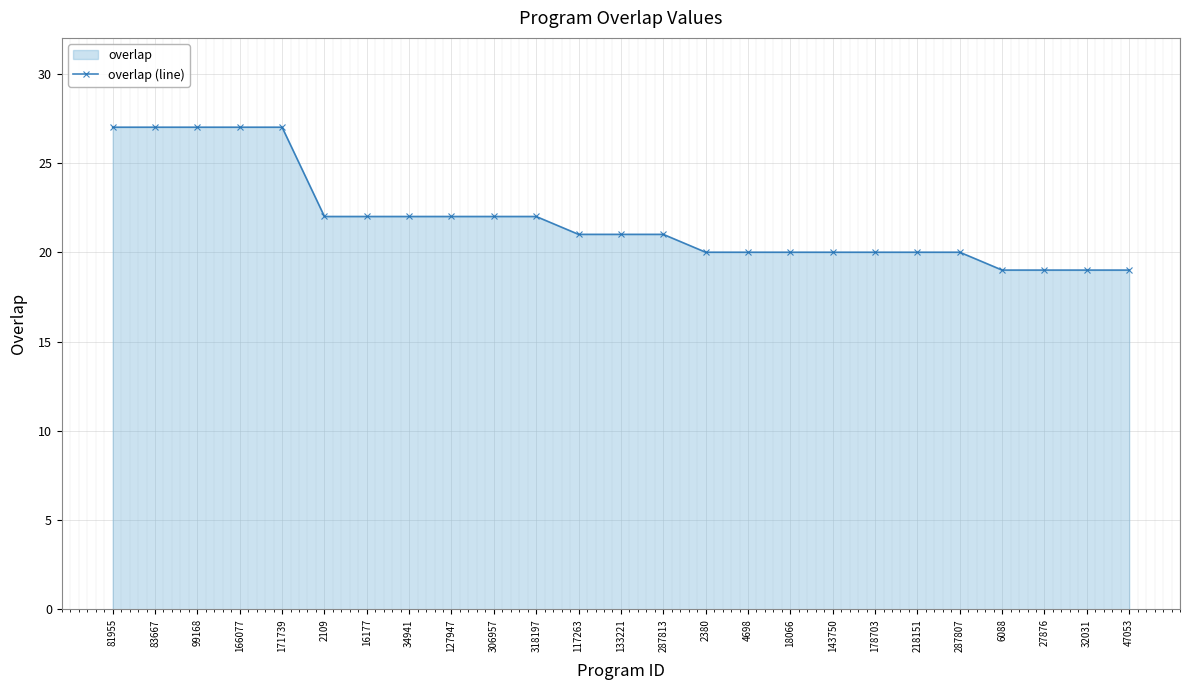

Does the chart display data point markers on the line(s)?

Yes